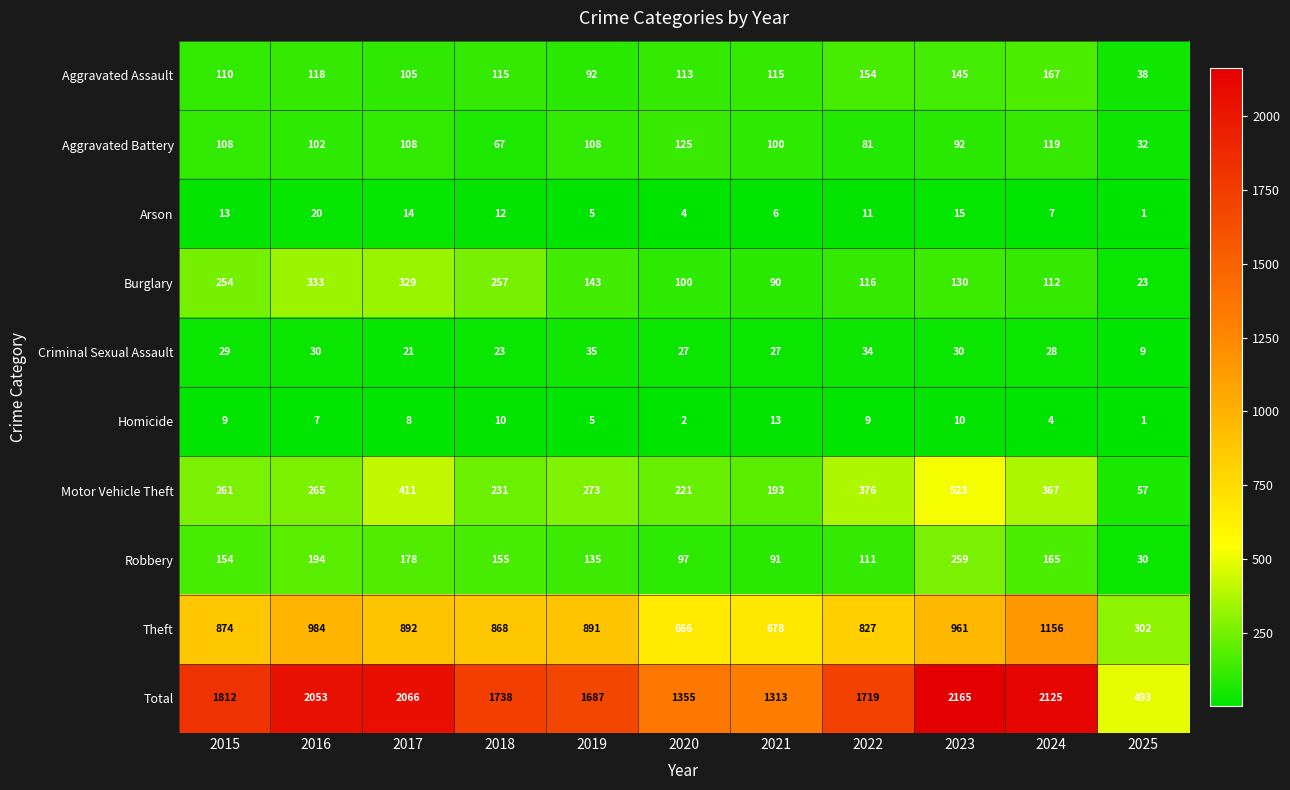

What is the sum of the Criminal Sexual Assault values at 2017 and 2022?

55